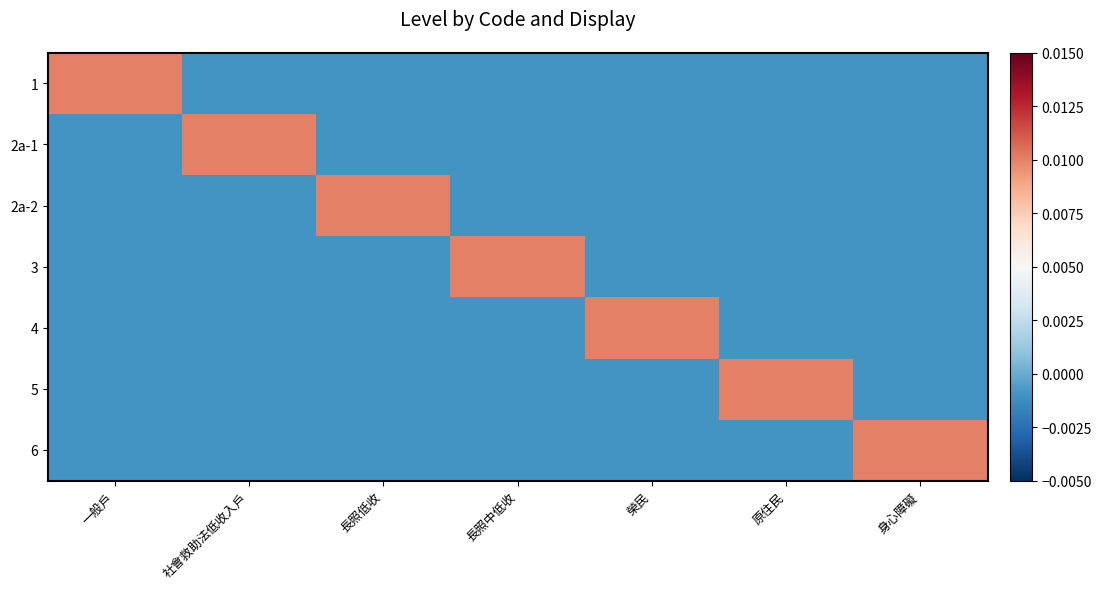

Which series has the largest range (max minus min)?

1